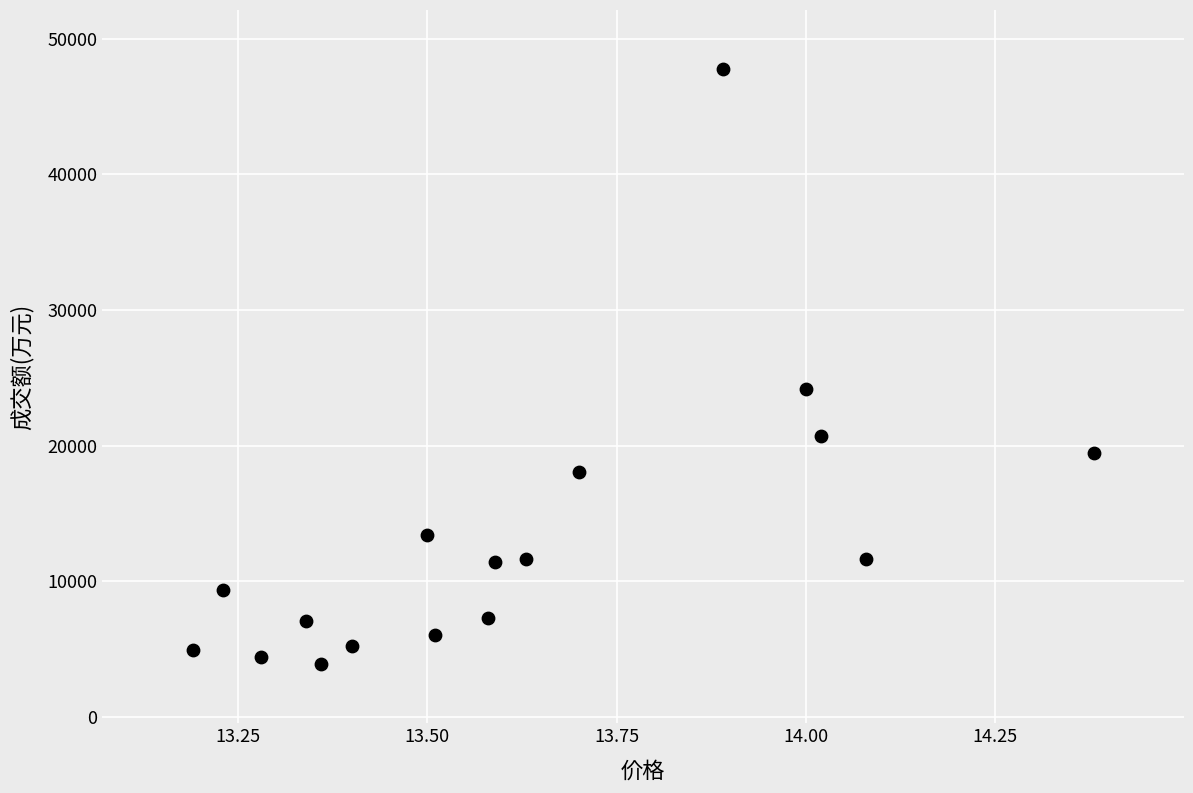

What Y value in the scatter plot is closest to 25825?

24188